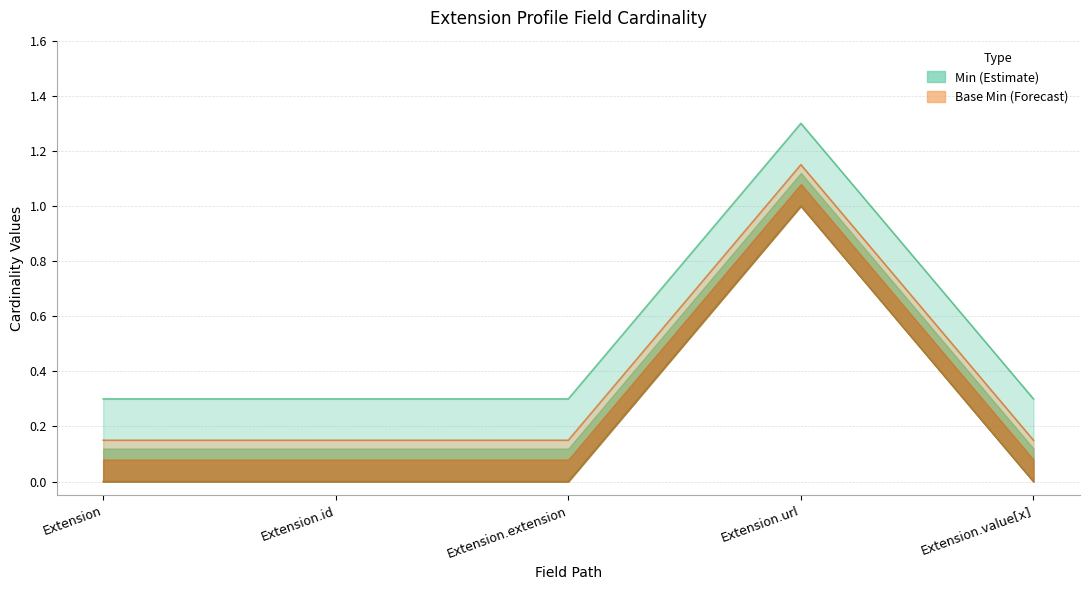

What are all the series names shown in the legend?

Min, Base Min